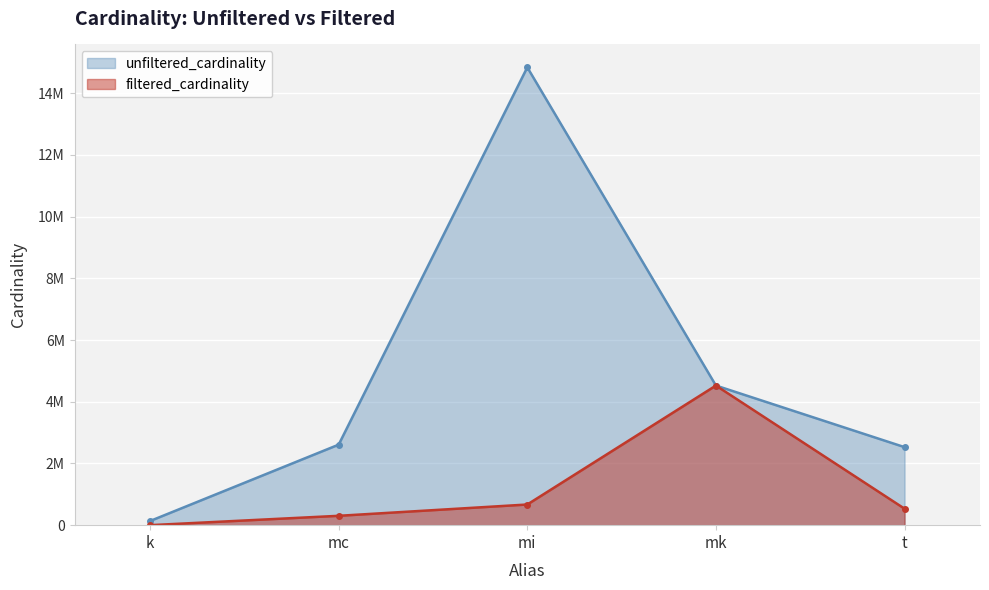

Reading left to right, extract all data points from this chart.

unfiltered_cardinality: 134170	2609129	14835720	4523930	2528312
filtered_cardinality: 3	303271	669336	4523930	533369